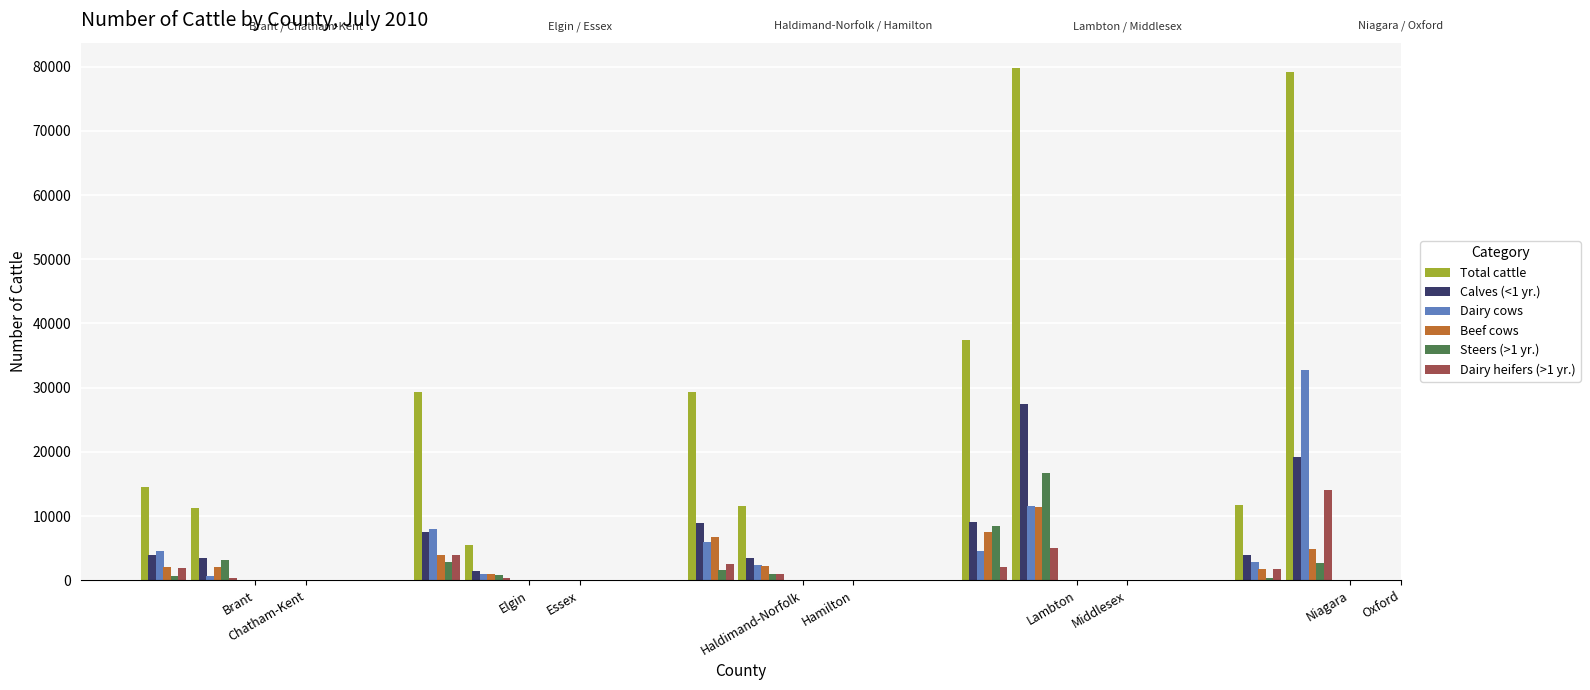

What is the difference between the maximum and minimum values in the Total cattle series?

74300